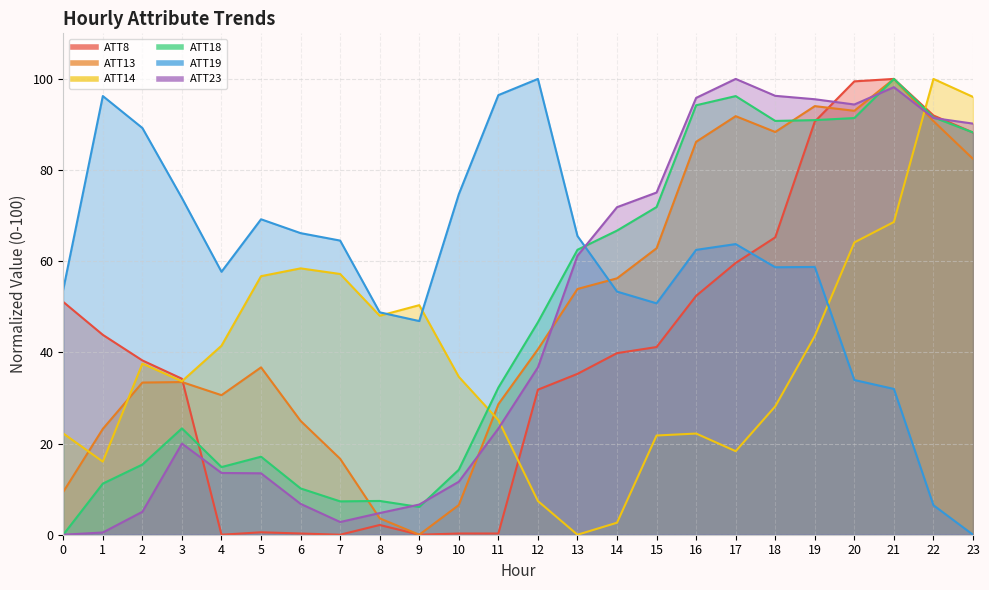

The value of ATT8 at 6 is 0.5. True or false?

False